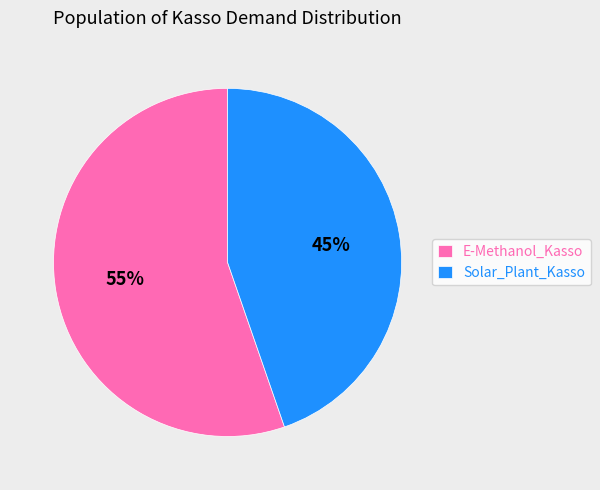

To the nearest percent, what is the average slice percentage?

50%